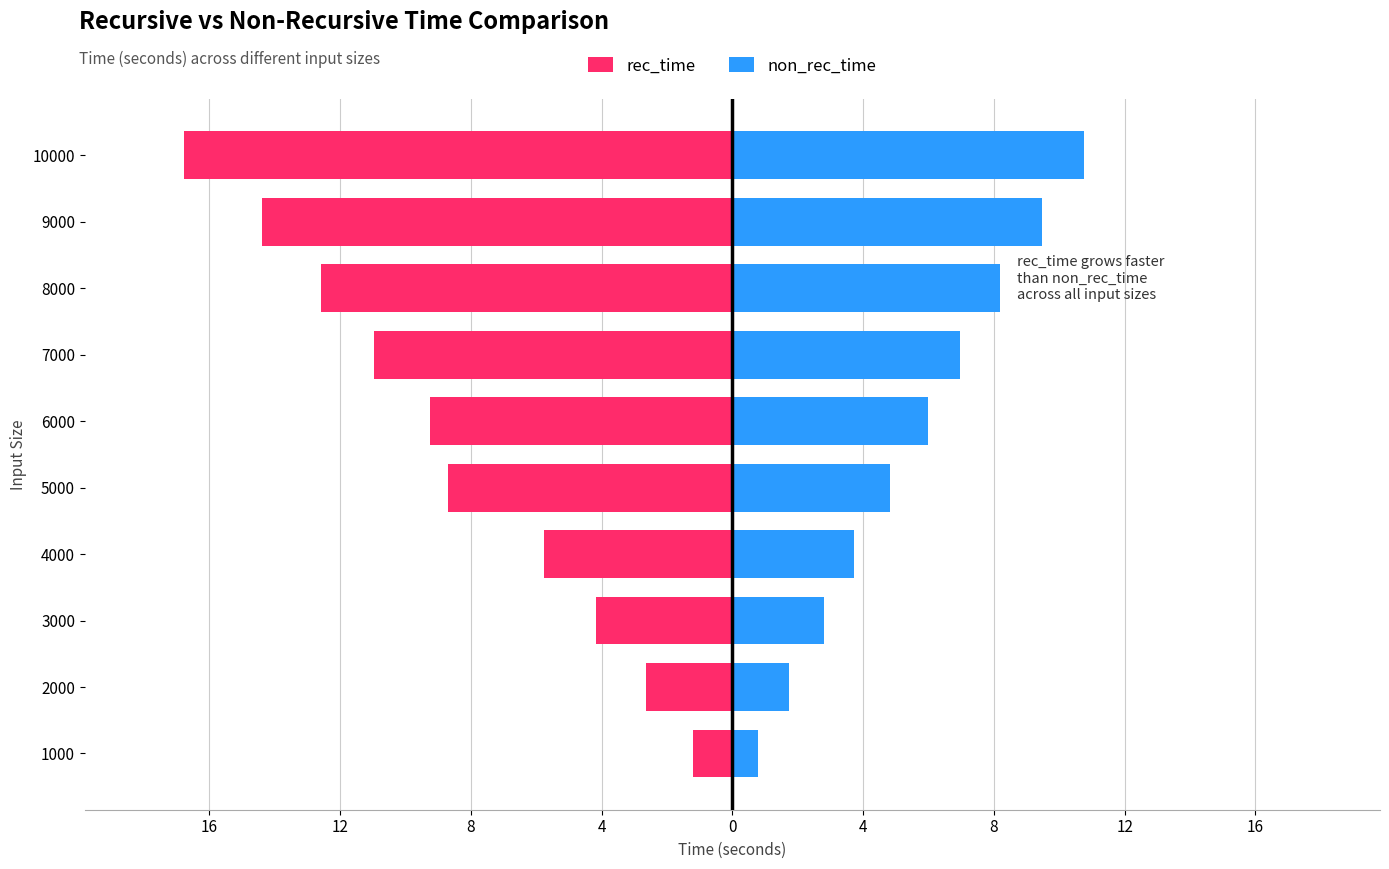

True or false: rec_time has a value of -16.8 at 10000.

True